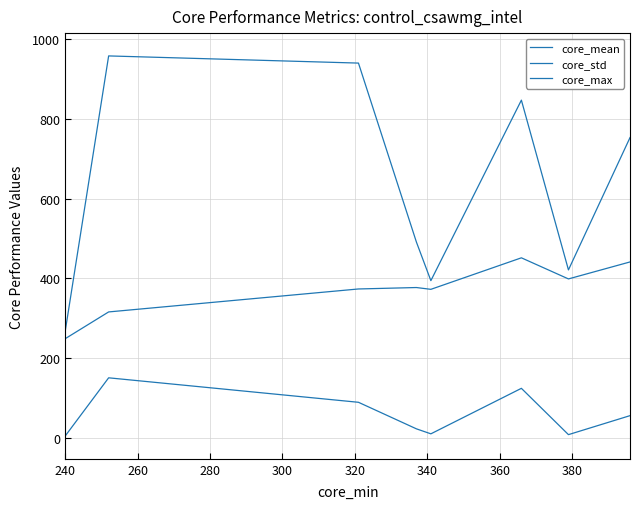

Reading right to left, what are all the values shown in this chart?

core_mean: 441.0	398.4	451.3	372.2	376.8	373.2	315.5	248.4
core_std: 55.2	7.6	123.8	9.6	22.2	88.8	150.2	4.2
core_max: 753.0	421.0	847.0	394.0	491.0	940.0	958.0	267.0